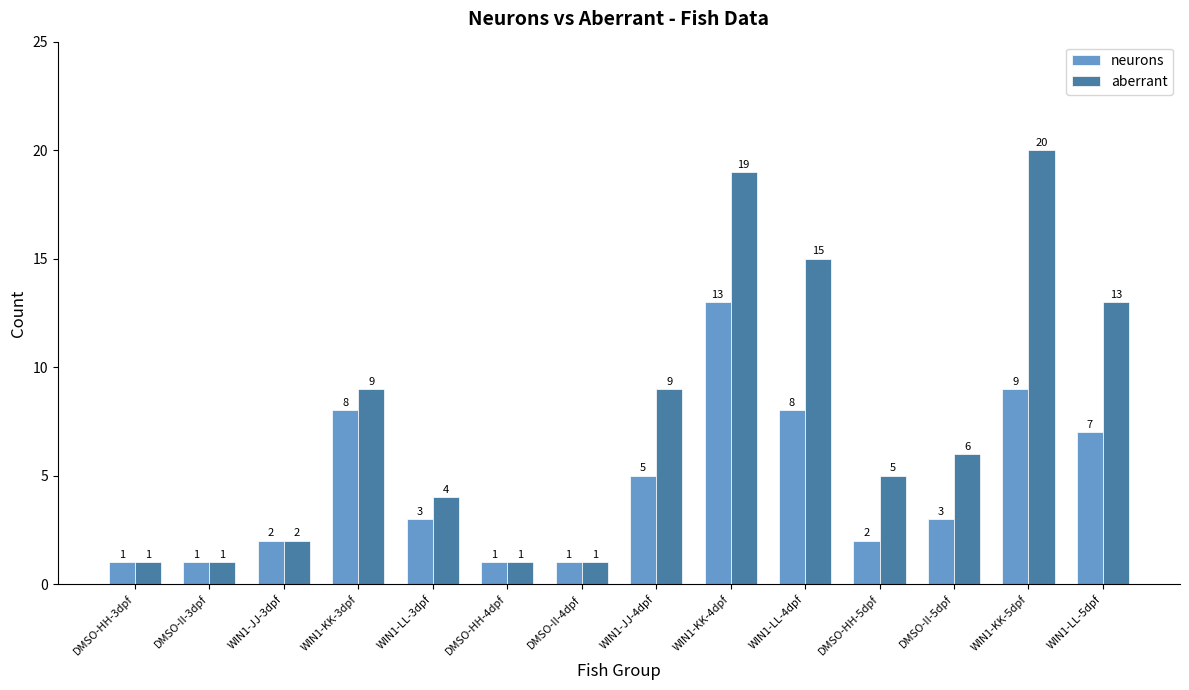

The neurons series shows 8 at WIN1-KK-3dpf. True or false?

True